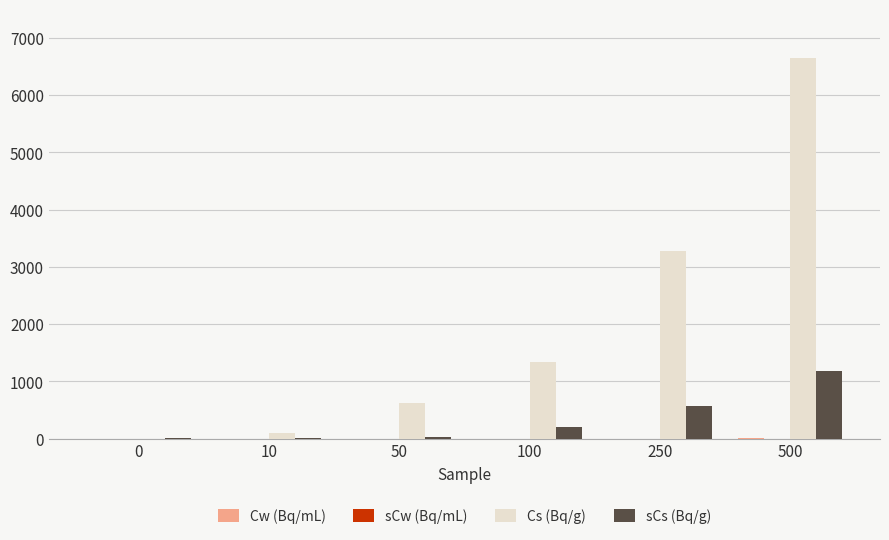

What is the difference between the Cs (Bq/g) values at 500 and 0?

6646.2